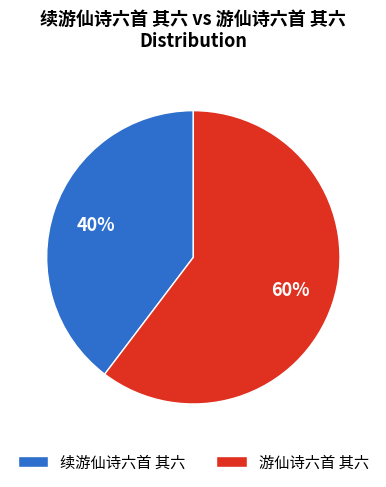

Between 游仙诗六首 其六 and 续游仙诗六首 其六, which is larger?

游仙诗六首 其六